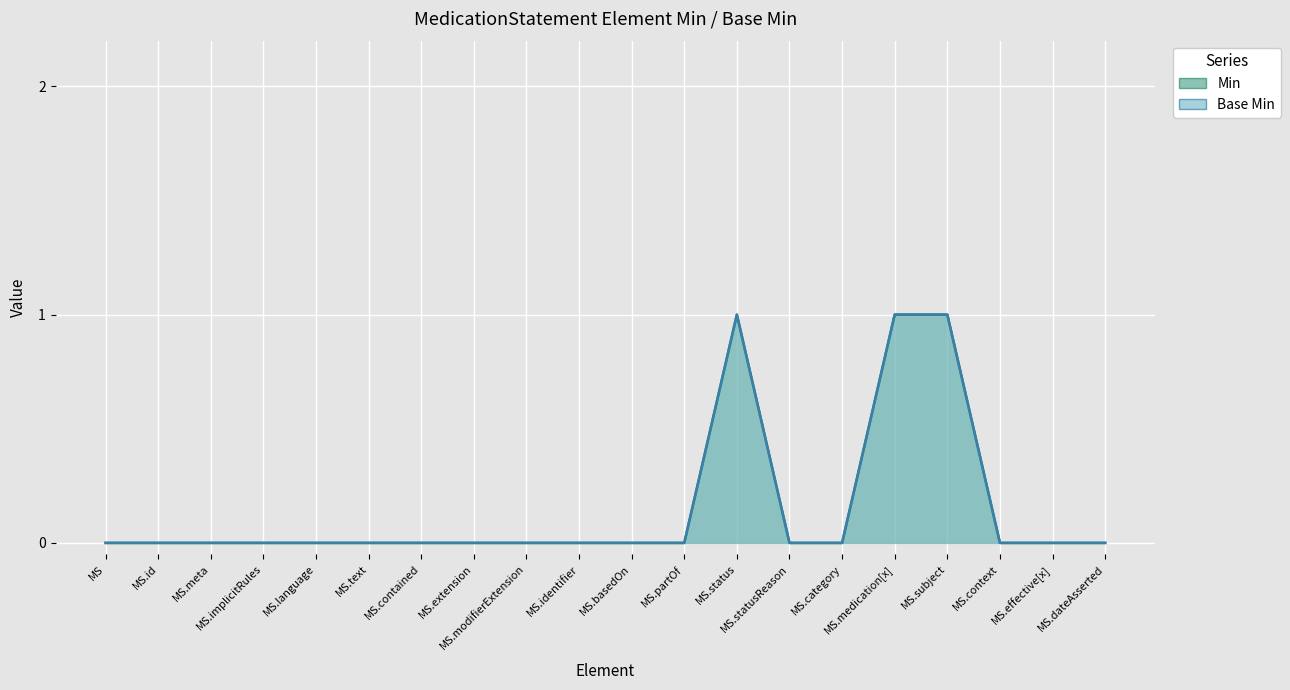

Reading right to left, what are all the values shown in this chart?

Min: 0	0	0	1	1	0	0	1	0	0	0	0	0	0	0	0	0	0	0	0
Base Min: 0	0	0	1	1	0	0	1	0	0	0	0	0	0	0	0	0	0	0	0